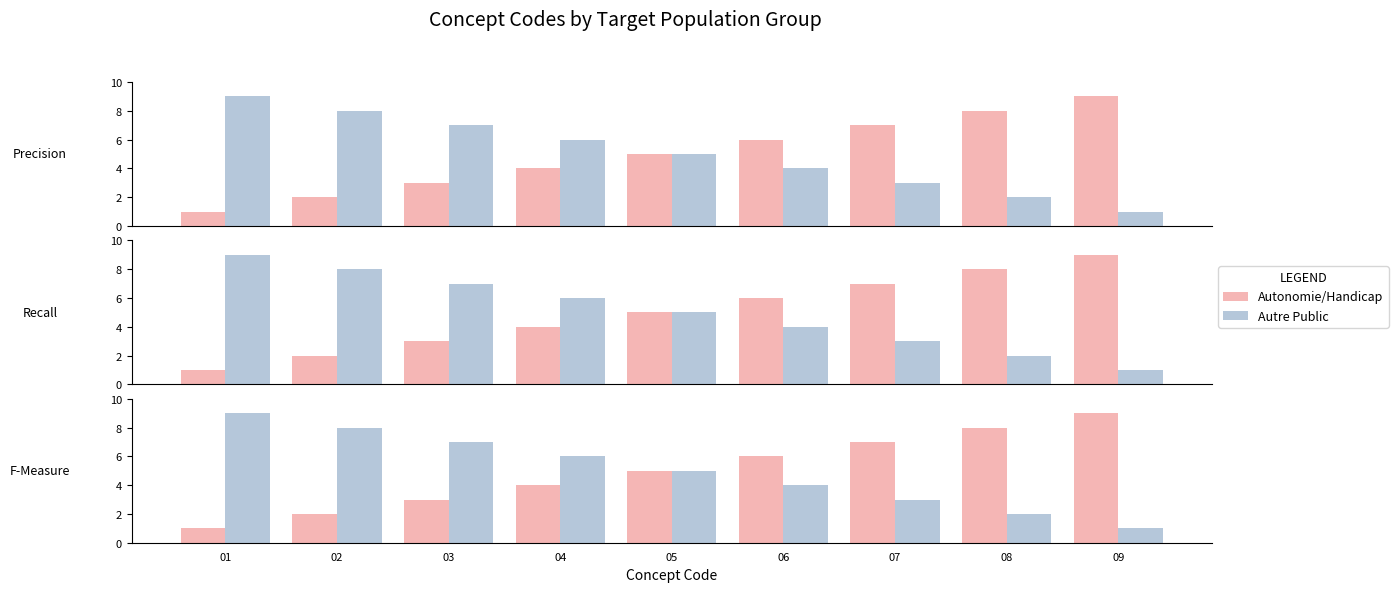

Which series has the largest total across all categories?

Autonomie/Handicap